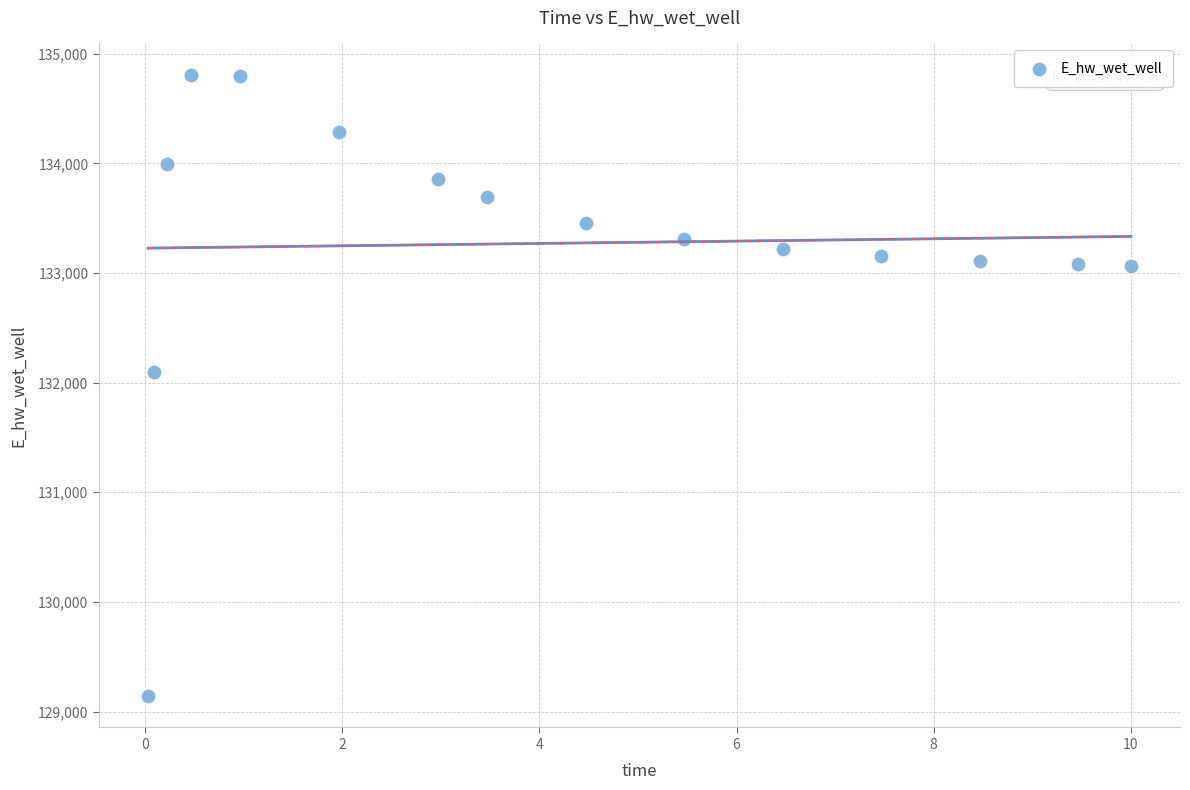

What is the range of X values (max minus min)?

10.0